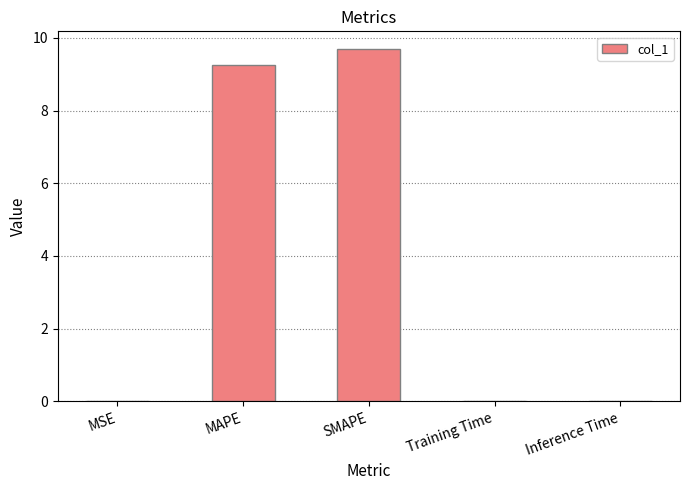

Between Inference Time and SMAPE, which is larger?

SMAPE